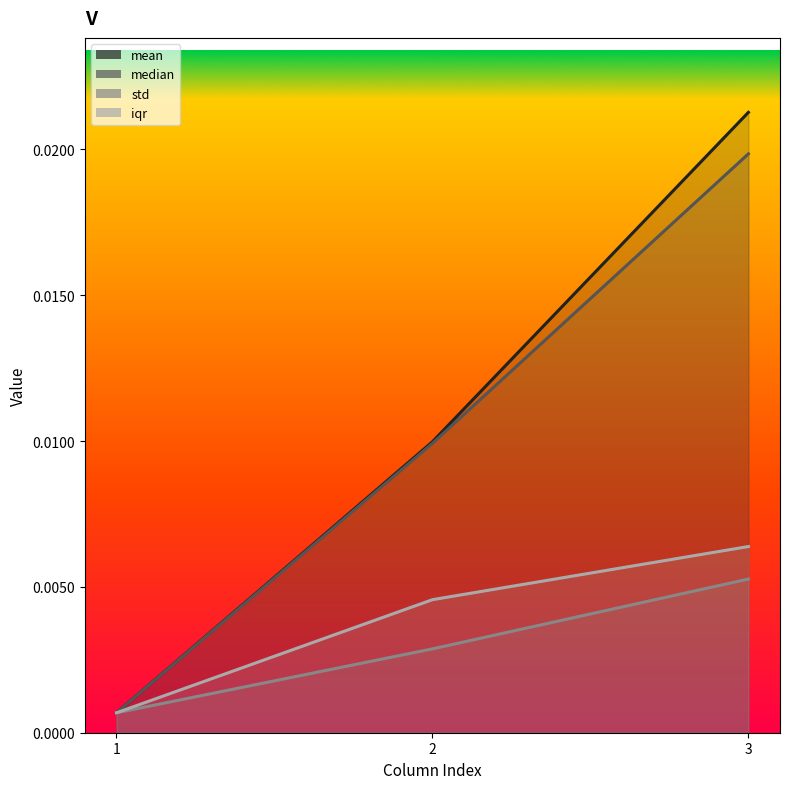

The value of median at 3 is 0.0. True or false?

False